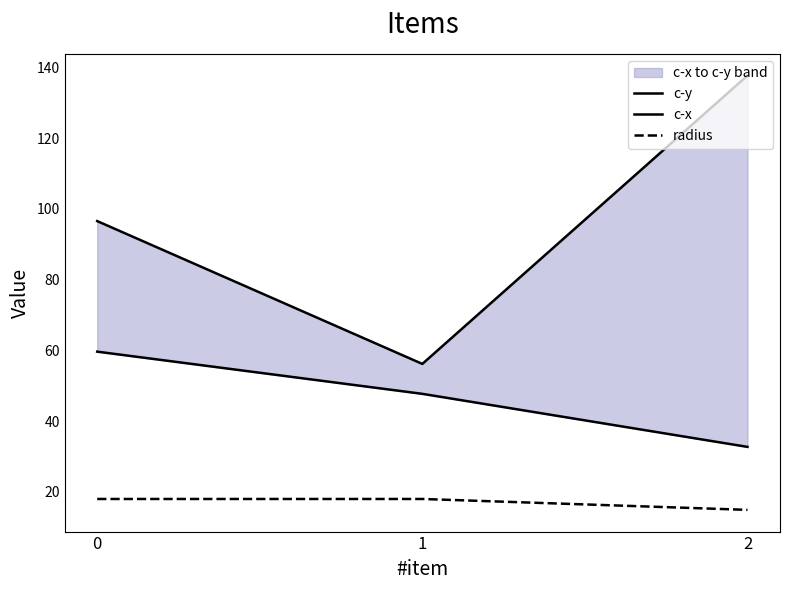

What is the sum of all radius values?

50.8